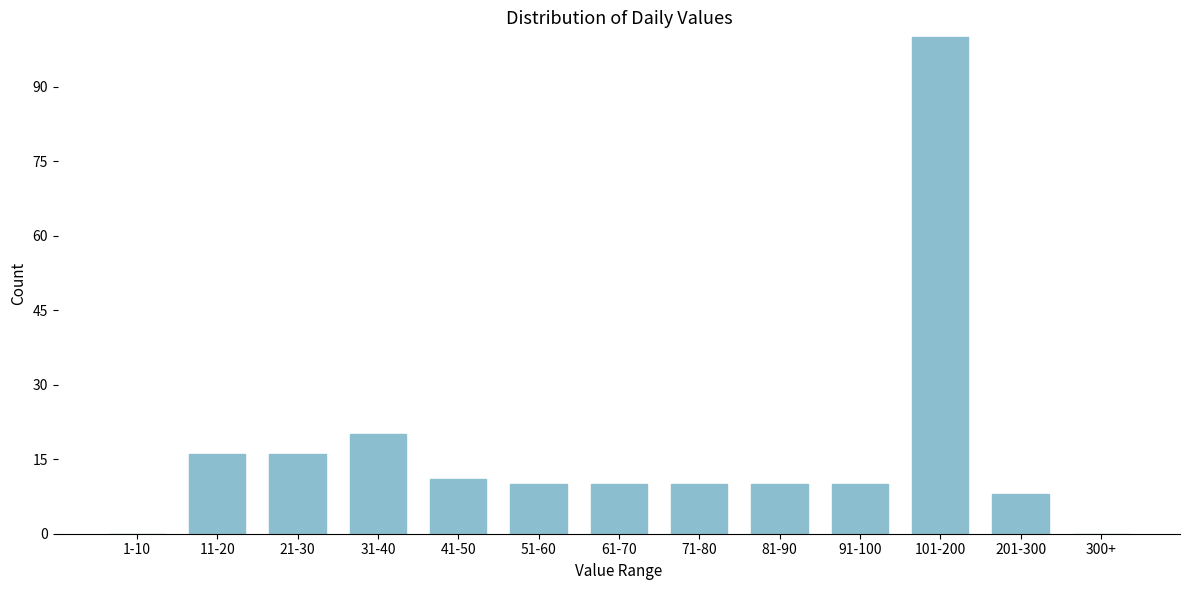

Reading right to left, what are all the values shown in this chart?

300+=0	201-300=8	101-200=100	91-100=10	81-90=10	71-80=10	61-70=10	51-60=10	41-50=11	31-40=20	21-30=16	11-20=16	1-10=0